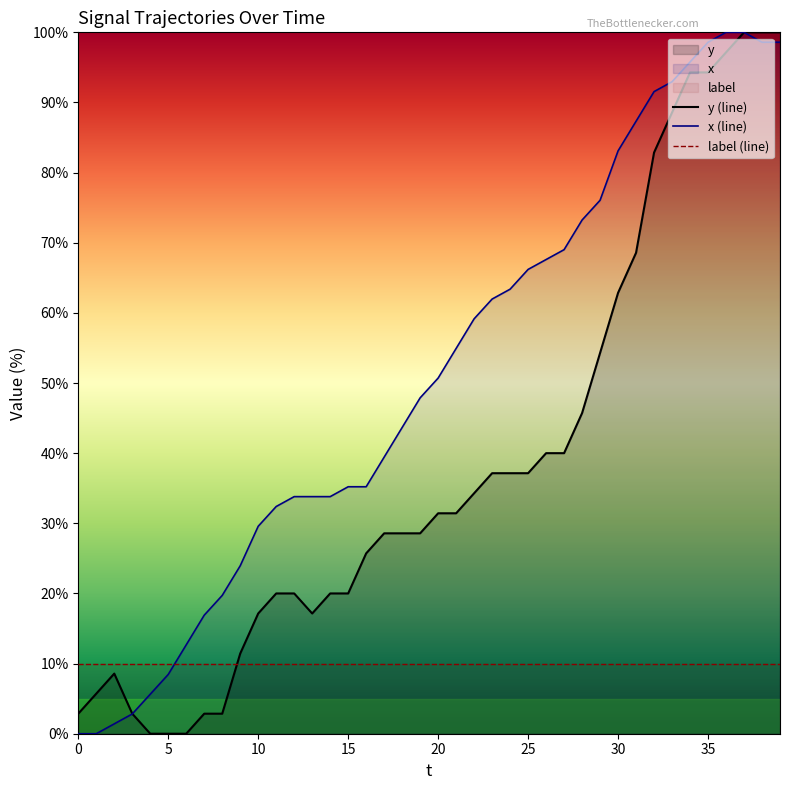

What is the label of the 25th point from the right?

15